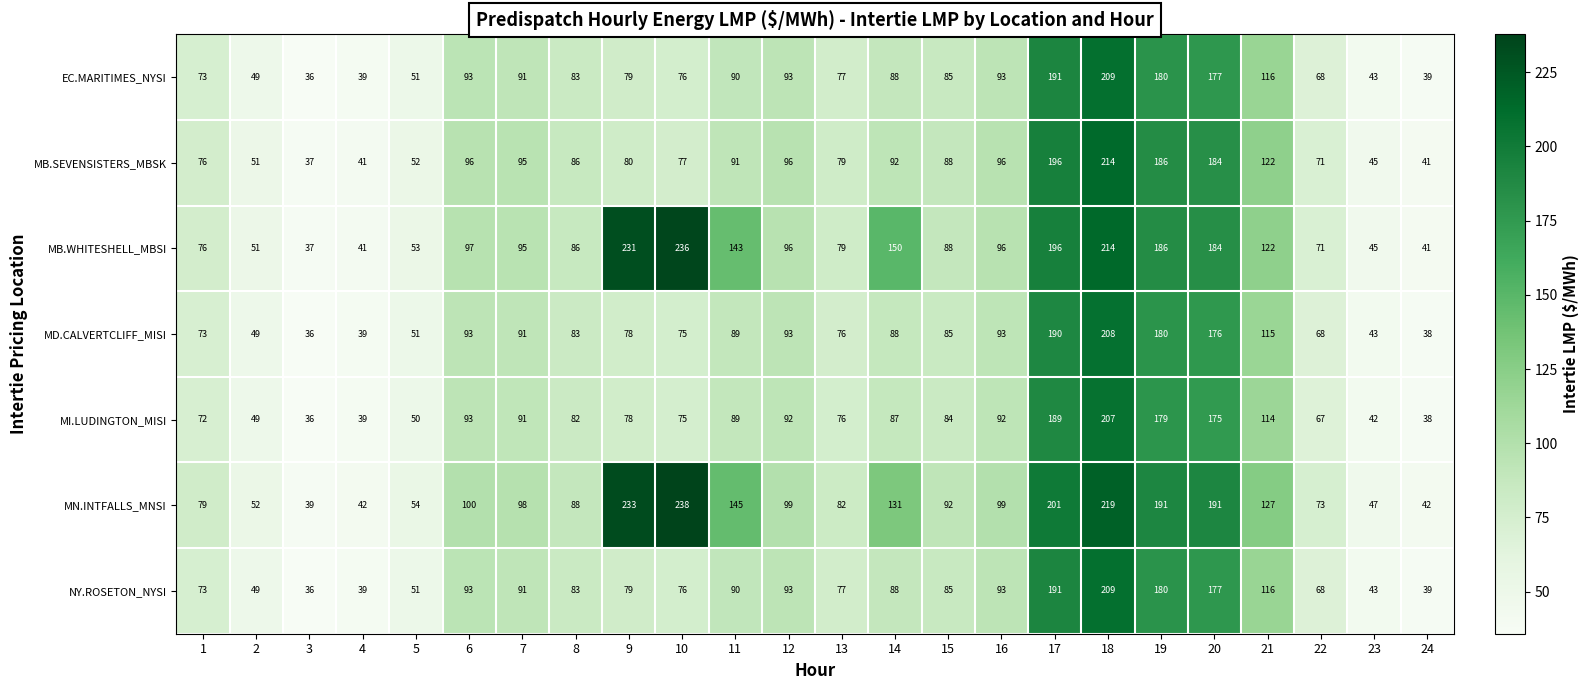

What is the spread (max minus min) of values at 6?

7